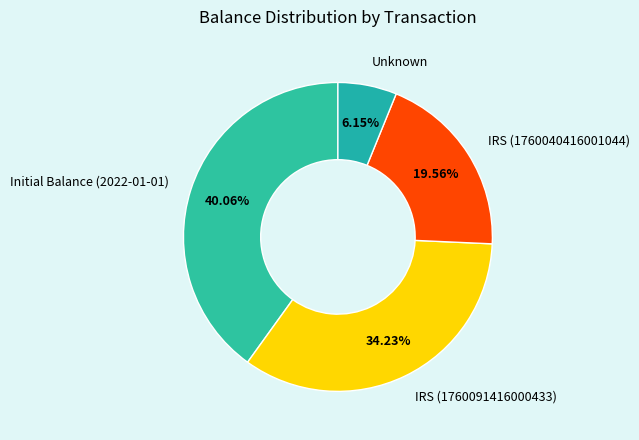

To the nearest percent, what portion does IRS (1760091416000433) represent?

34%